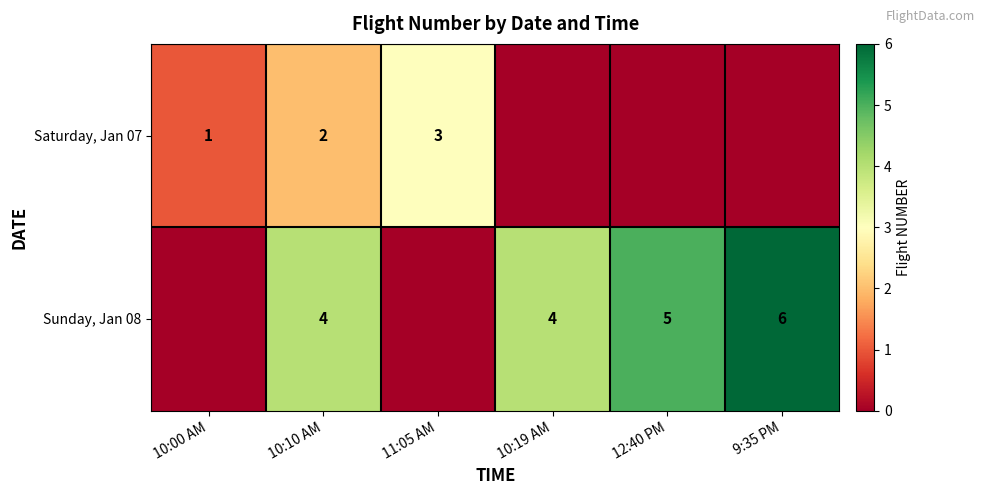

Is the value of Saturday, Jan 07 at 11:05 AM greater than the value of Sunday, Jan 08 at 10:19 AM?

No